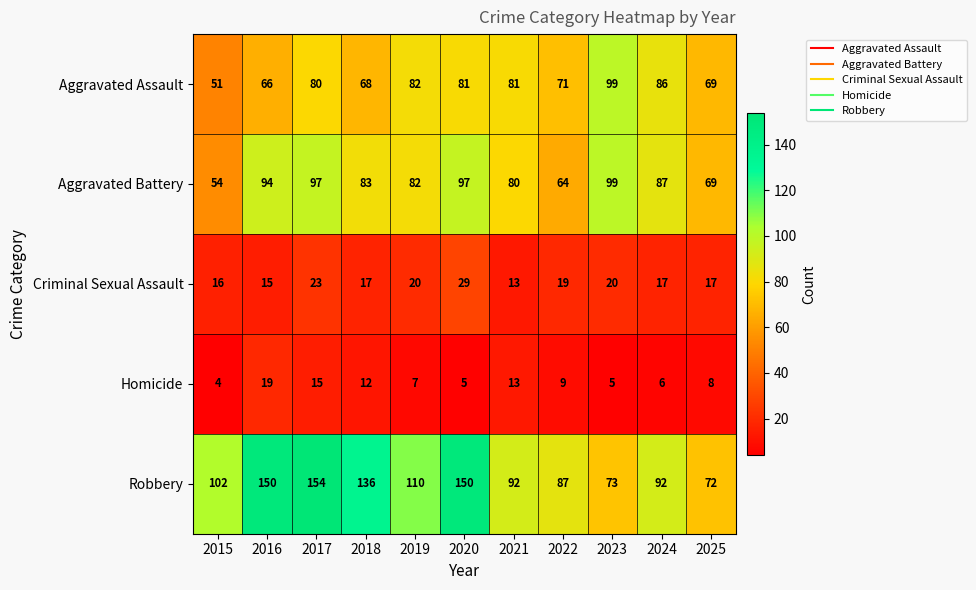

How many series are shown in this chart?

5